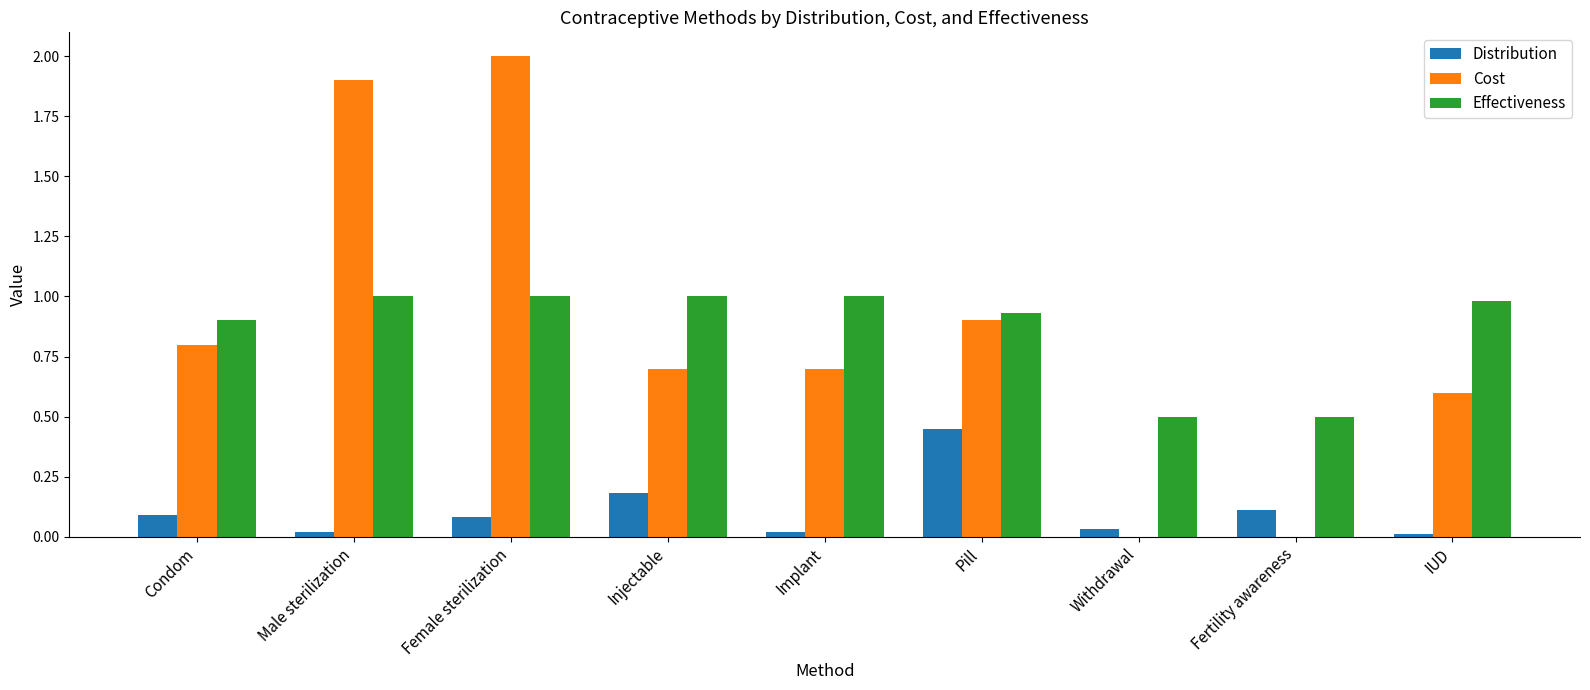

Is it true that Distribution equals 0.0 at Female sterilization?

False